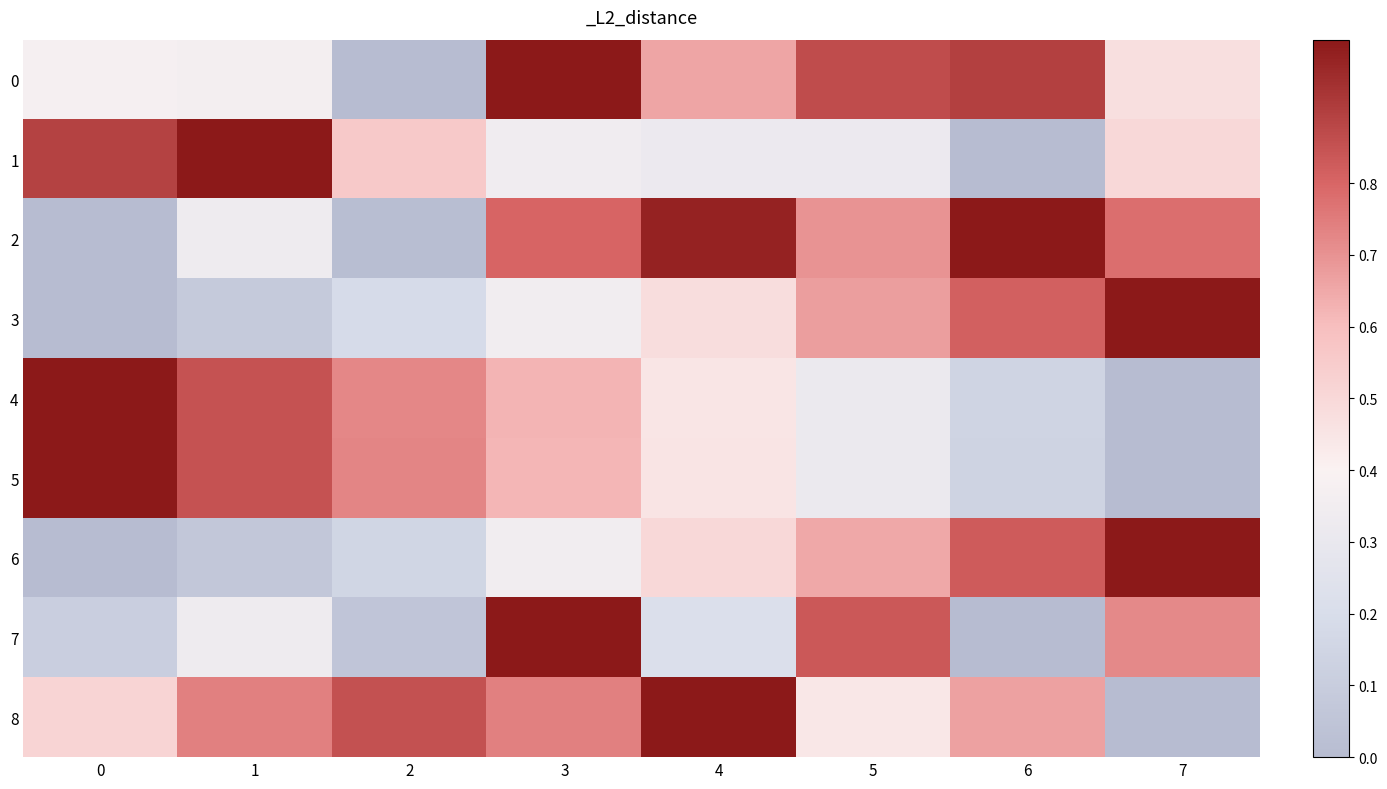

At how many categories does at least one series exceed 0?

8